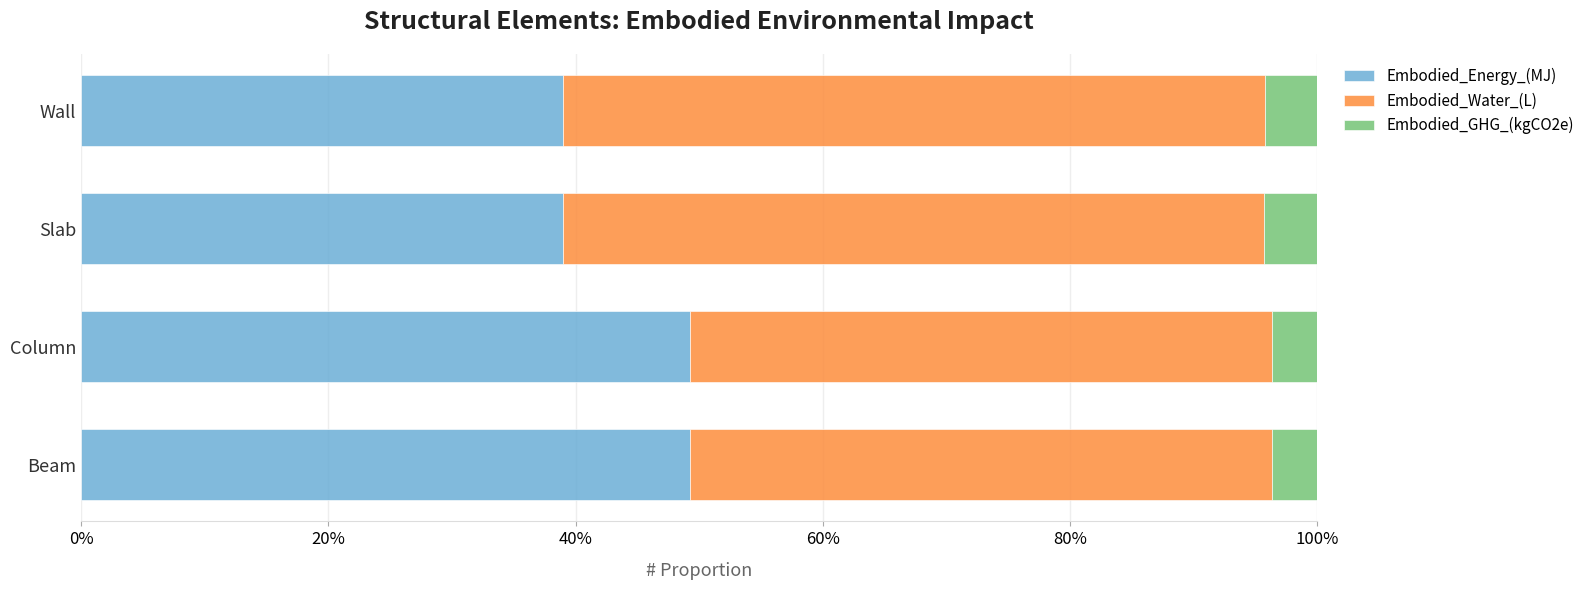

The Embodied_Energy_(MJ) series shows 49.2 at Beam. True or false?

True